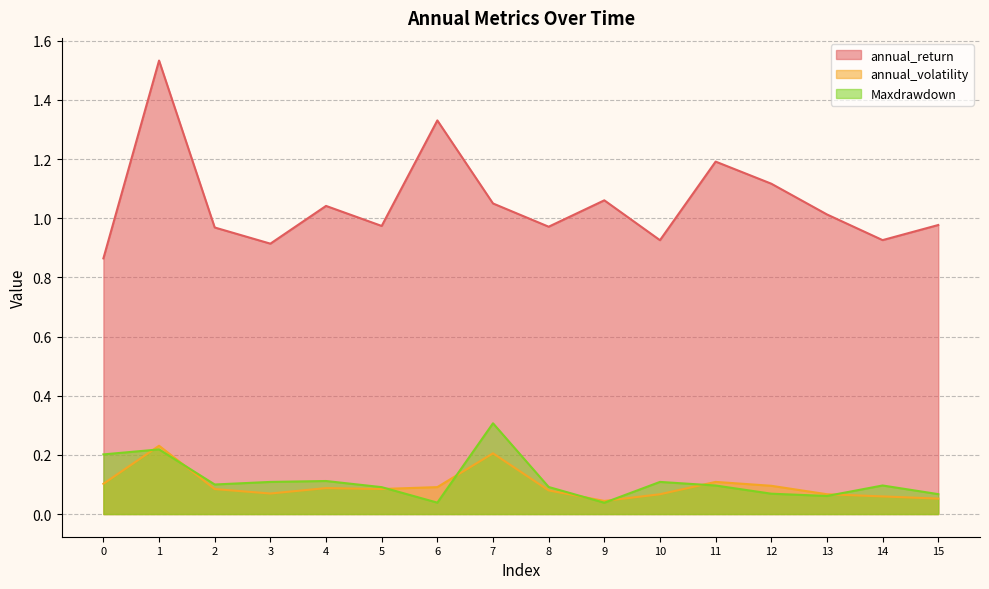

Rank the categories by annual_return value from lowest to highest.

0, 3, 10, 14, 2, 8, 5, 15, 13, 4, 7, 9, 12, 11, 6, 1